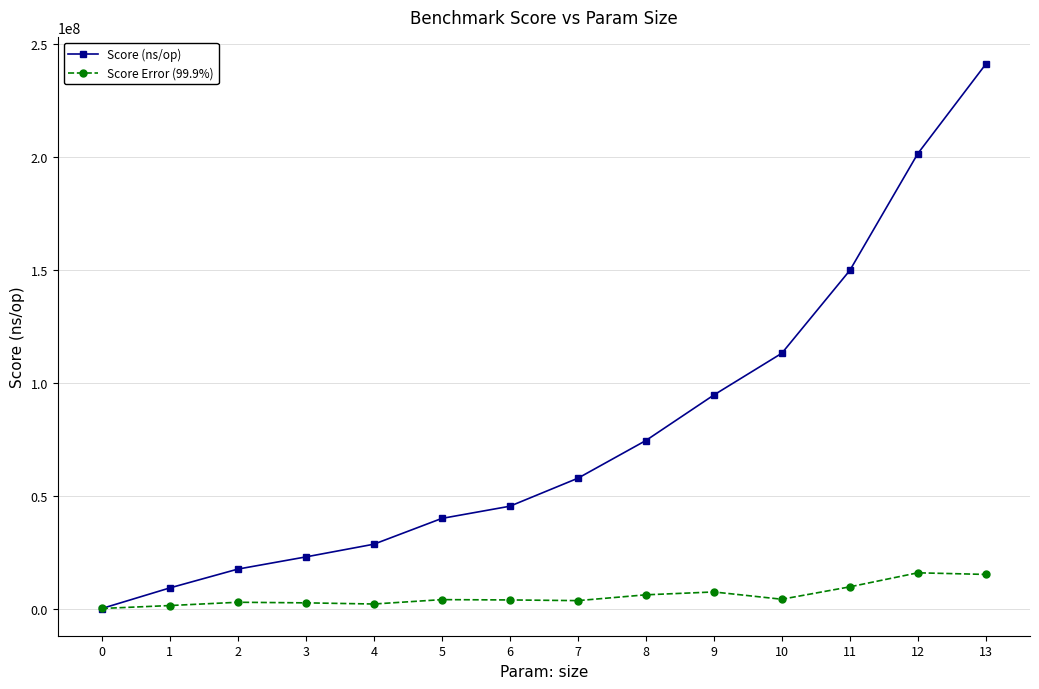

Is the value of Score (ns/op) at 10 greater than the value of Score Error (99.9%) at 6?

Yes